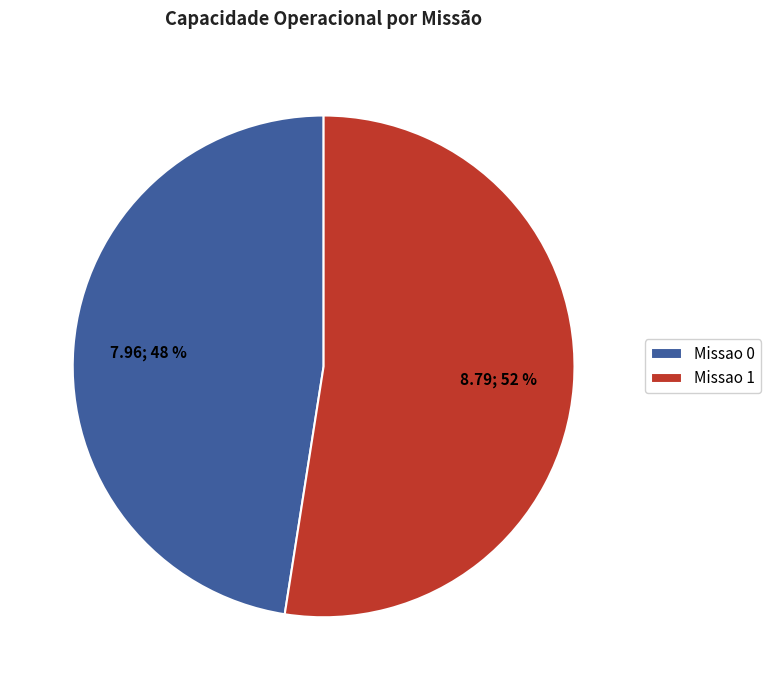

Is there any slice that represents more than half of the pie?

Yes